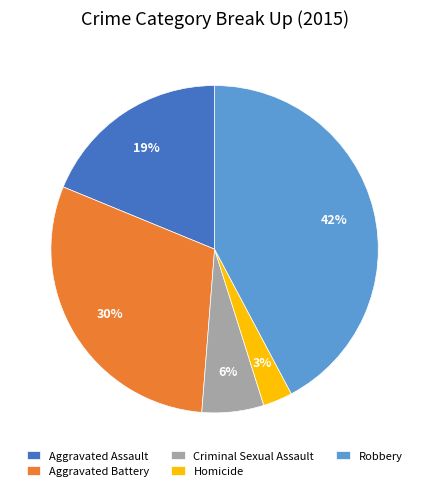

To the nearest percent, what is the difference between the Robbery and Aggravated Assault slice percentages?

23%